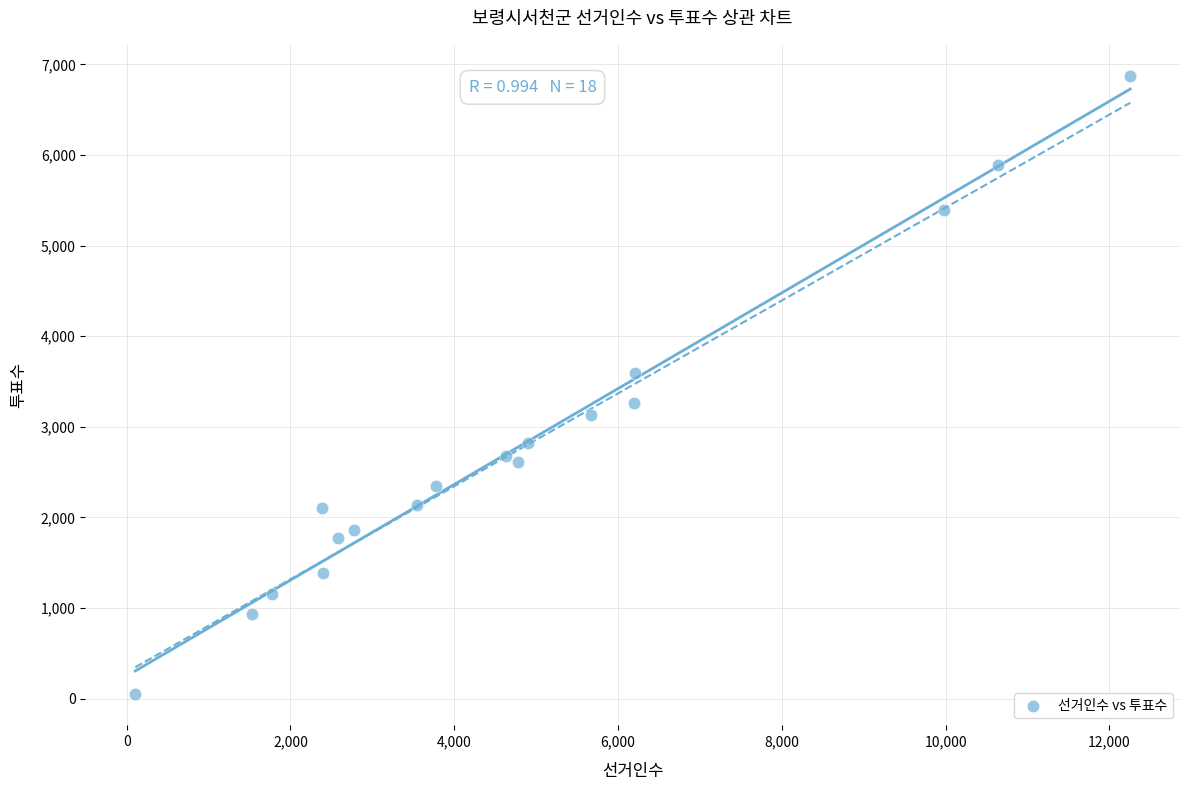

What is the range of X values (max minus min)?

12151